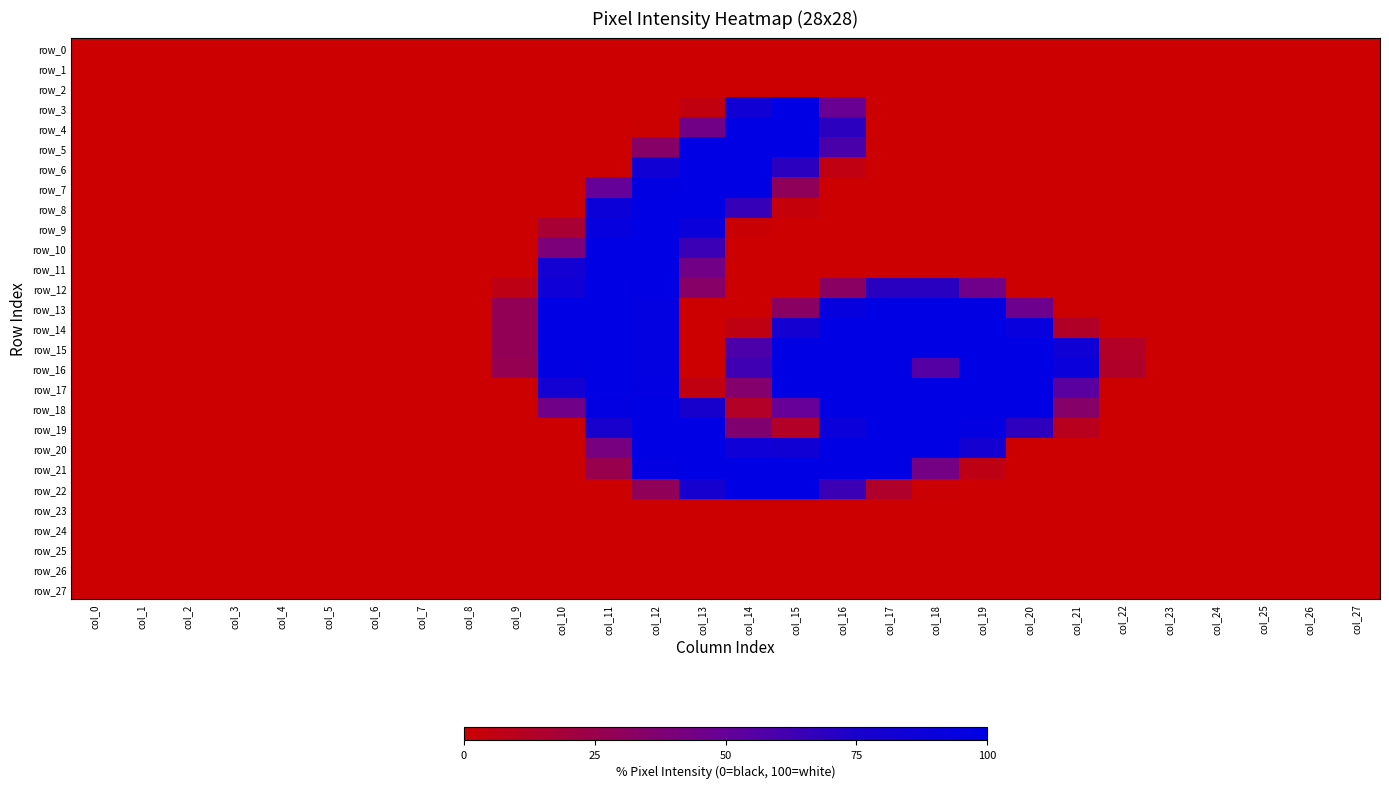

Rank the series by their maximum value, from highest to lowest.

row_3, row_4, row_5, row_6, row_7, row_8, row_9, row_10, row_11, row_12, row_13, row_14, row_15, row_16, row_17, row_18, row_19, row_20, row_21, row_22, row_0, row_1, row_2, row_23, row_24, row_25, row_26, row_27